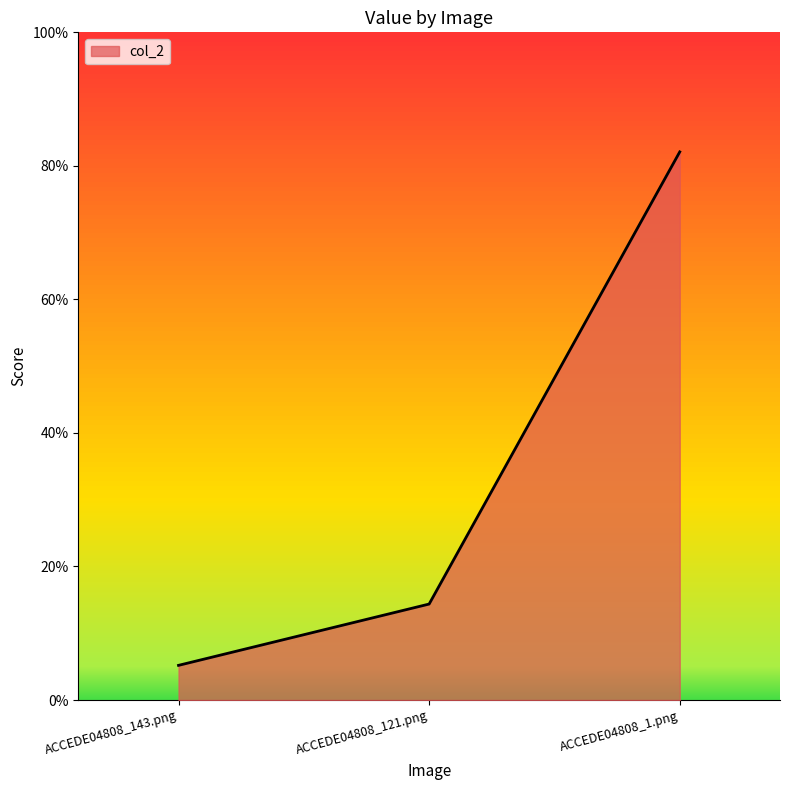

Reading left to right, extract all data points from this chart.

ACCEDE04808_143.png=0.1	ACCEDE04808_121.png=0.1	ACCEDE04808_1.png=0.8